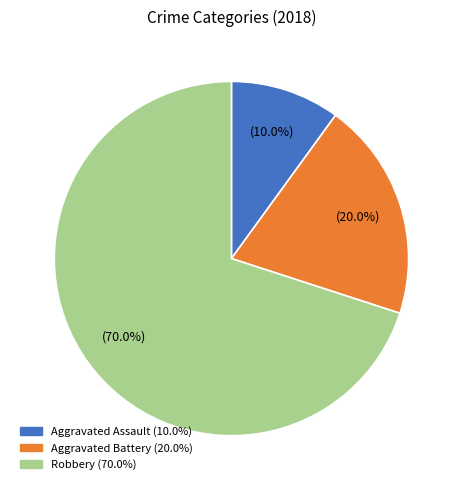

What percentage is NOT represented by Aggravated Assault?

90.0%